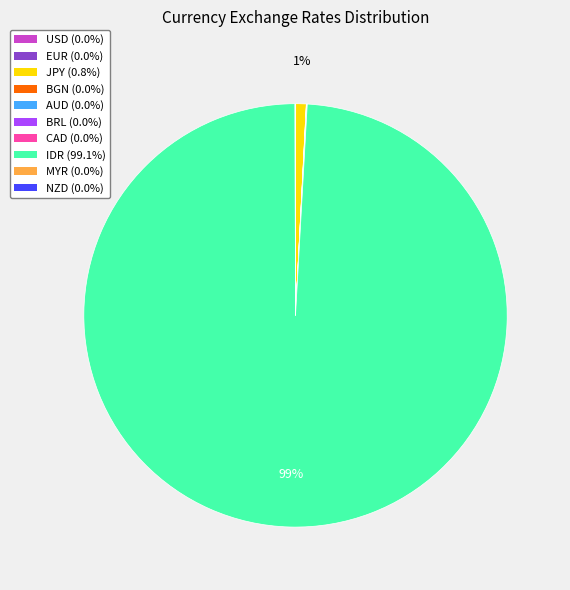

Does IDR (99.1%) account for over 50% of the chart?

Yes